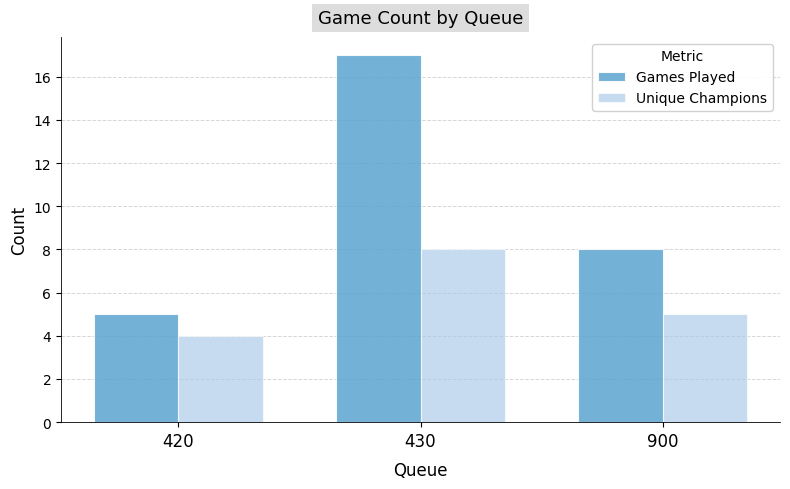

Is the value of Unique Champions at 420 greater than the value of Games Played at 900?

No